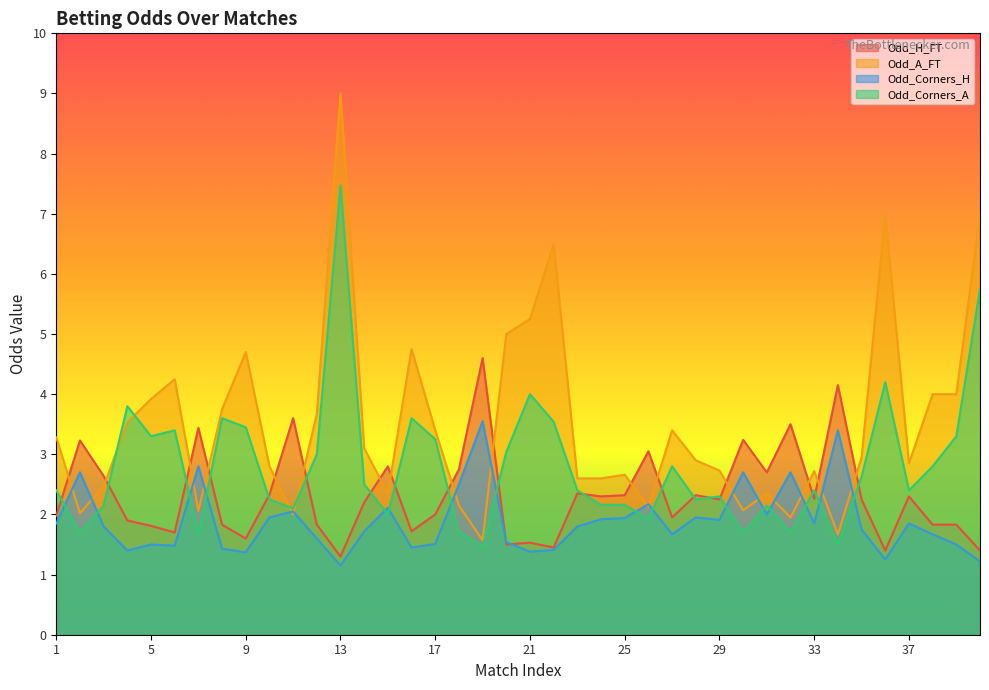

In Odd_Corners_A, how many points are lower than both neighbors (excluding endpoints)?

12